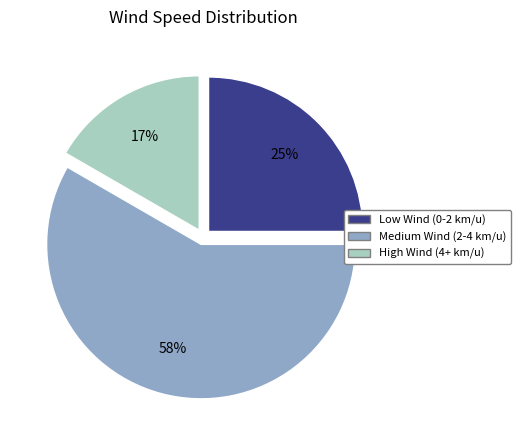

Do High Wind (4+ km/u) and Low Wind (0-2 km/u) together represent more than half of the pie?

No